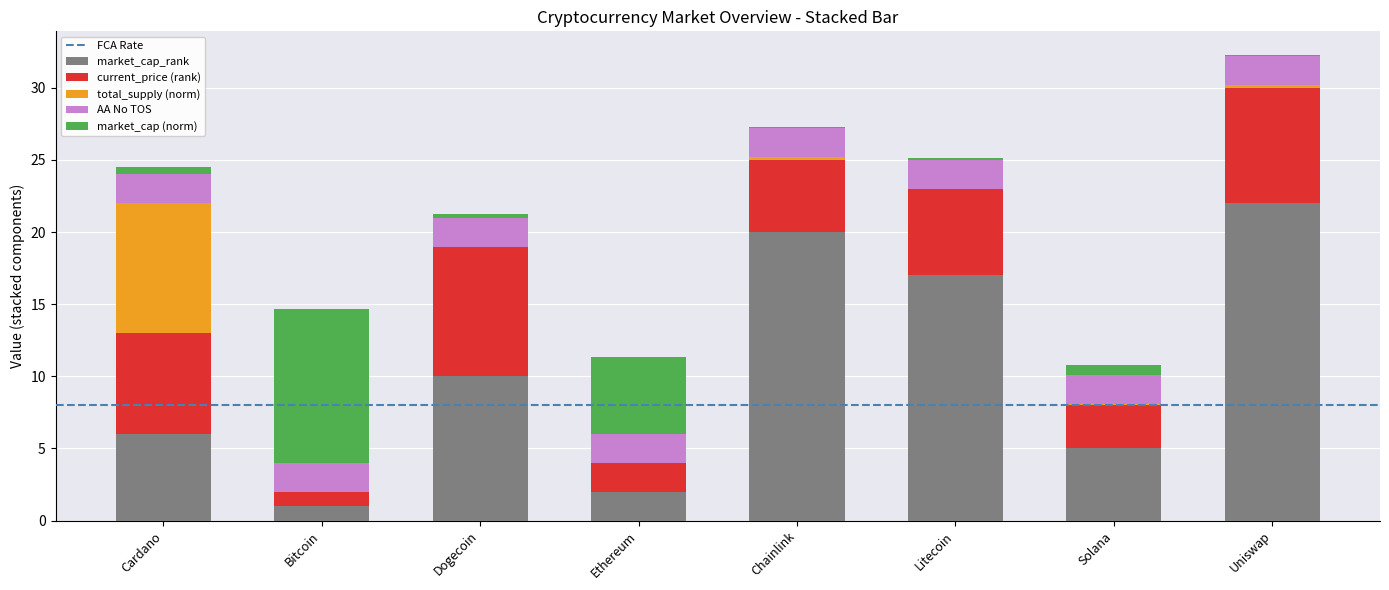

What is the highest value of the market_cap_rank series?

22.0